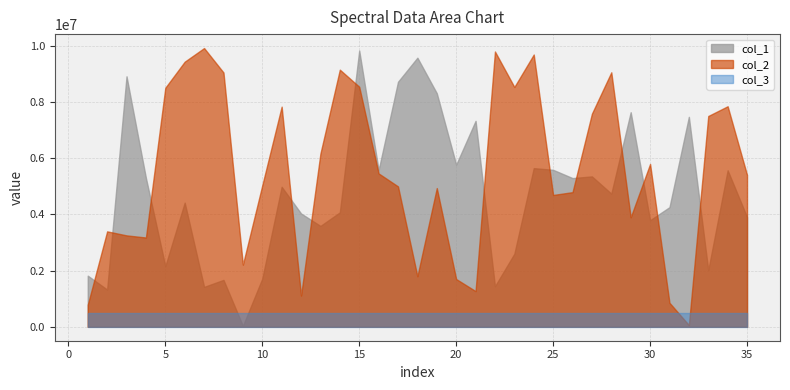

Which category has the lowest value in the col_1 series?

9